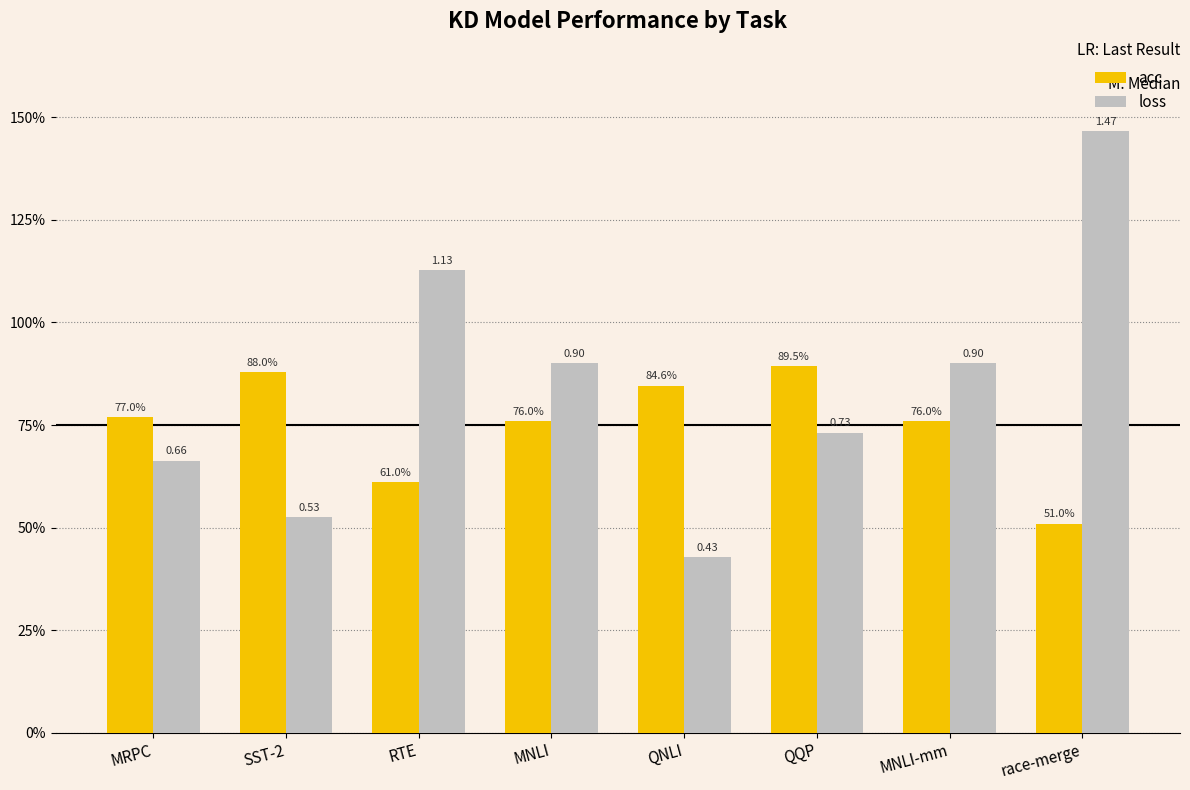

What is the difference between the maximum and minimum values in the acc series?

0.4